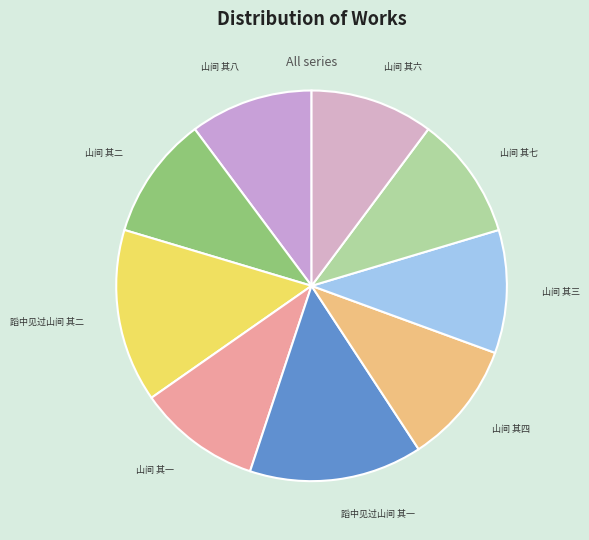

Is there a majority slice in this chart?

No